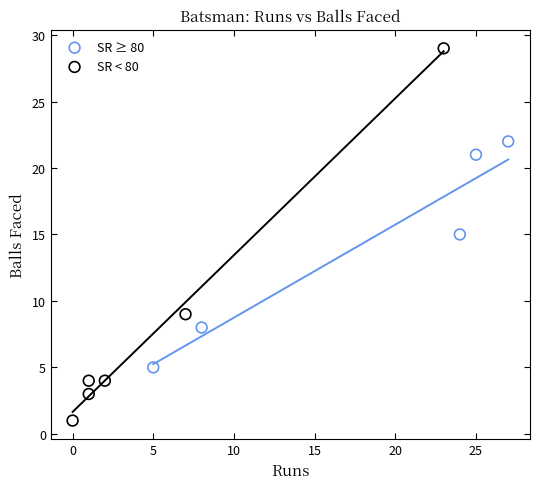

Which series has the widest spread of Y values?

SR < 80